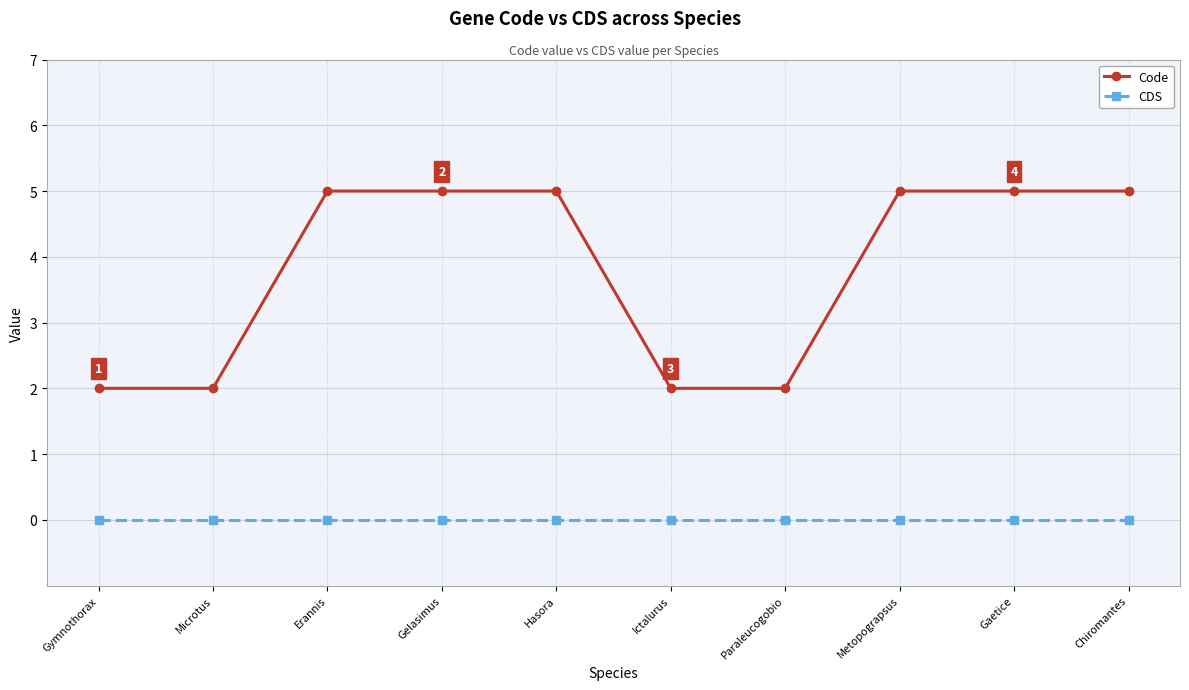

How many distinct data groups are displayed?

2